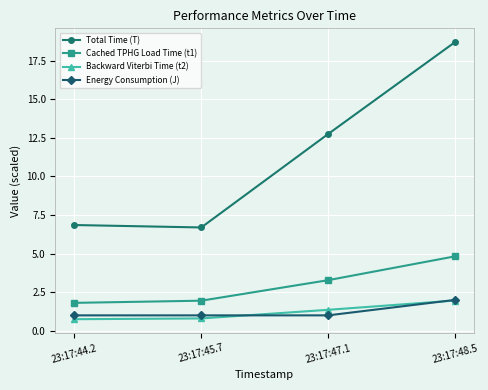

What is the difference between the maximum and minimum values in the Cached TPHG Load Time (t1) series?

3.0